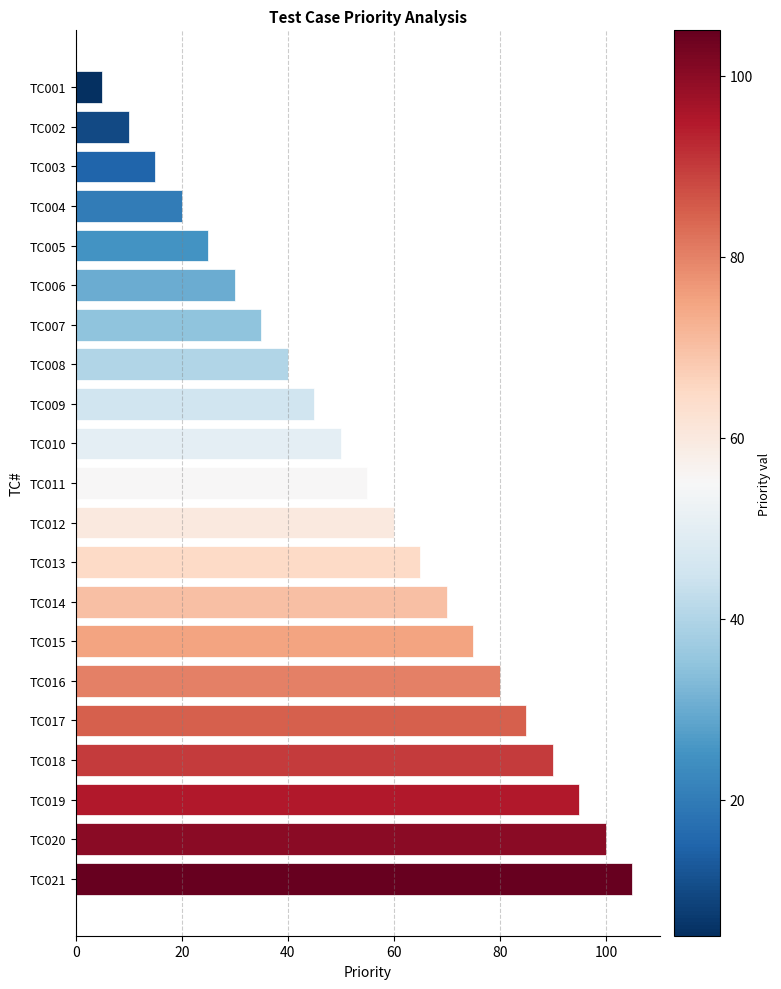

What is the difference between the maximum and second lowest values?

95